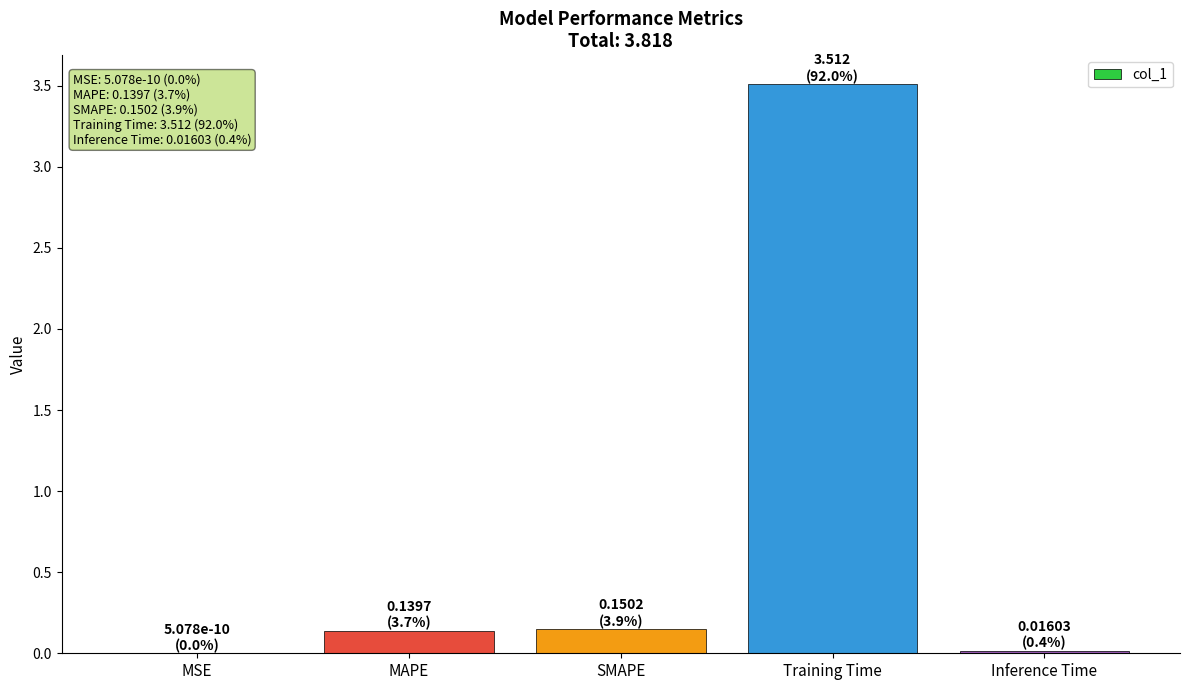

Is it true that the value at MSE is 0.0?

True